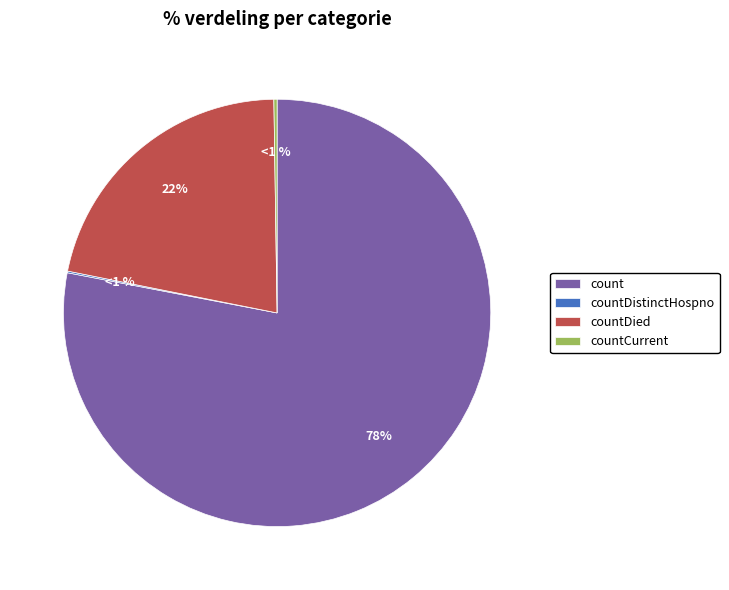

Which category has the biggest portion of the pie?

count